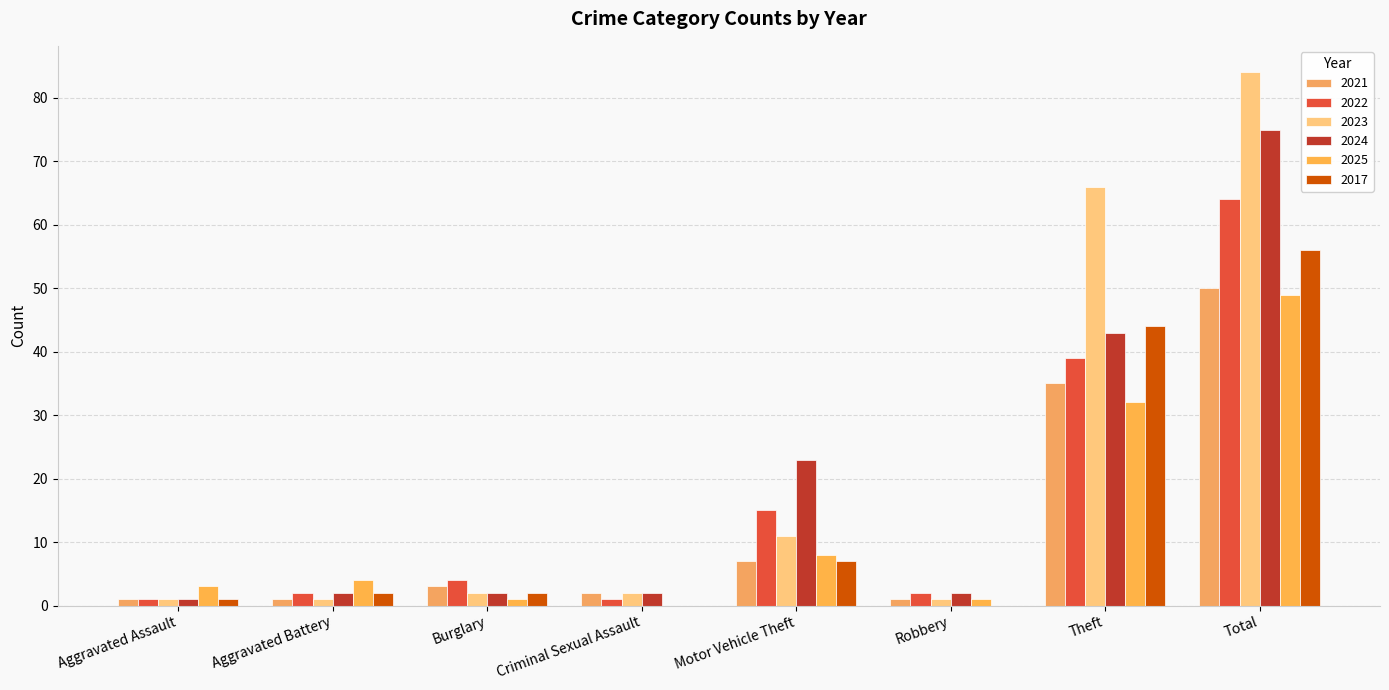

The value of 2021 at Motor Vehicle Theft is 7. True or false?

True